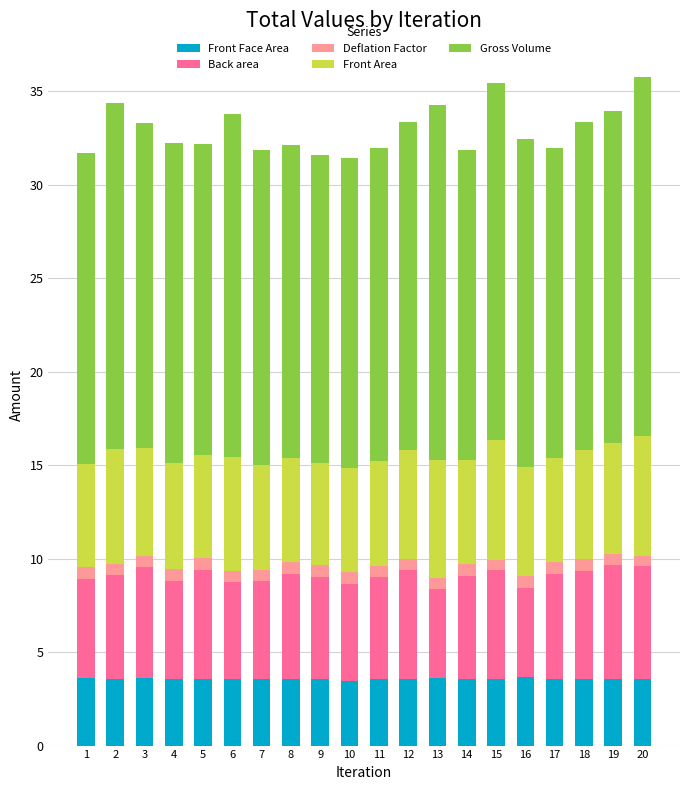

What is the maximum value for Front Face Area?

3.6